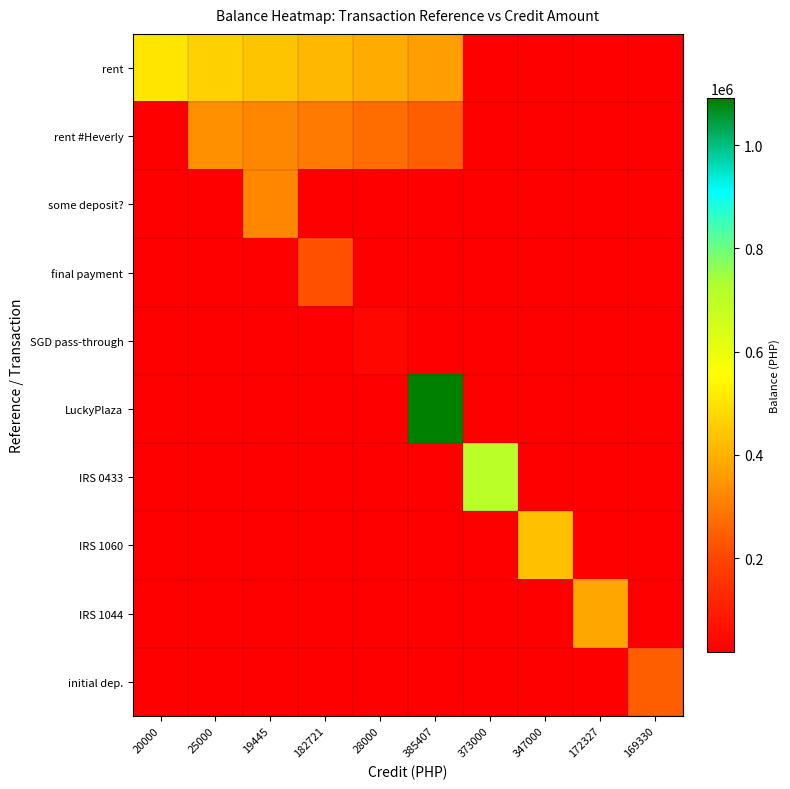

What is the difference between the highest and lowest values at 172327?

359978.7